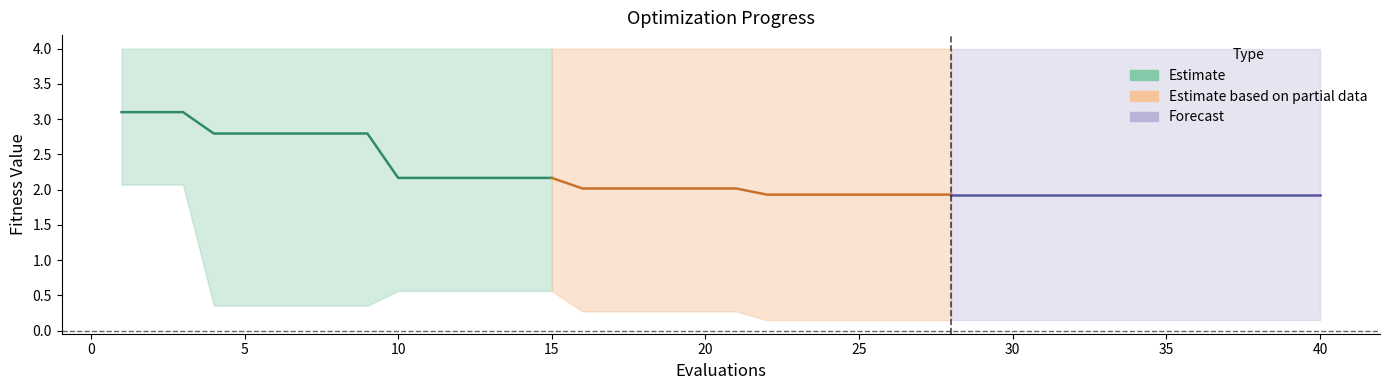

How many categories are shown in the chart?

40